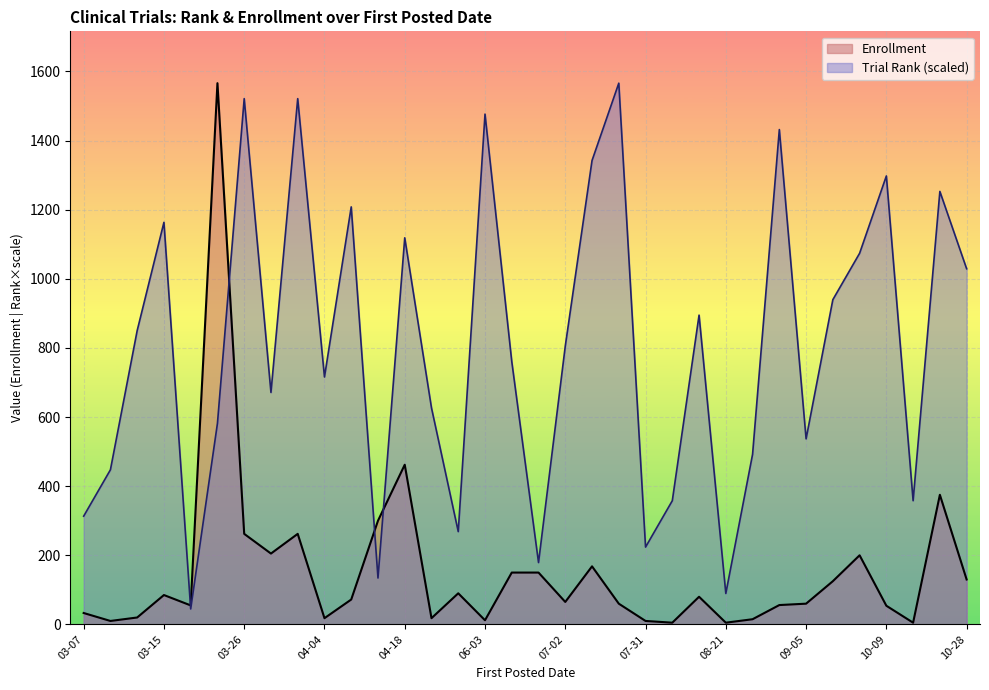

True or false: Trial Rank and Enrollment cross at least once.

True